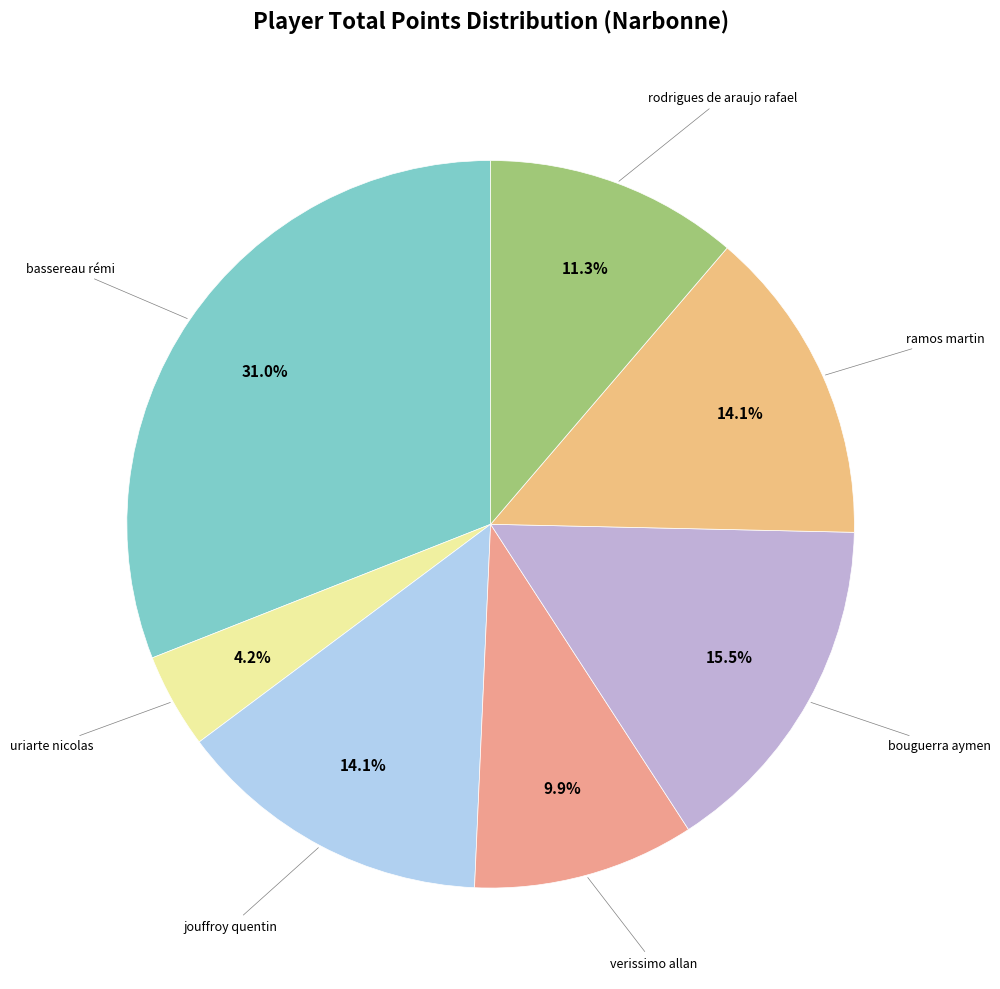

How many slices are in this pie chart?

7